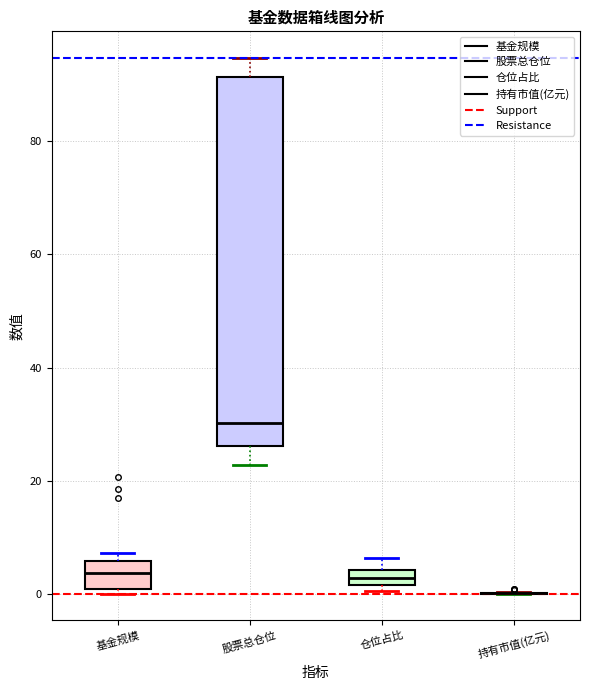

Where is the lower edge of the box for 股票总仓位 on the y-axis? The values are not printed on the chart, so give them approximately, as read against the axis.

26